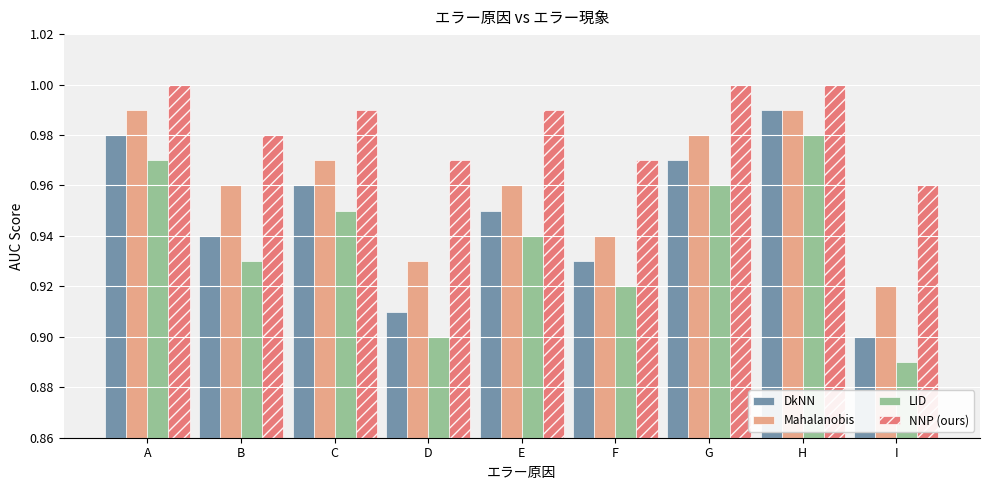

List the labels in order of LID value, largest first.

H, A, G, C, E, B, F, D, I